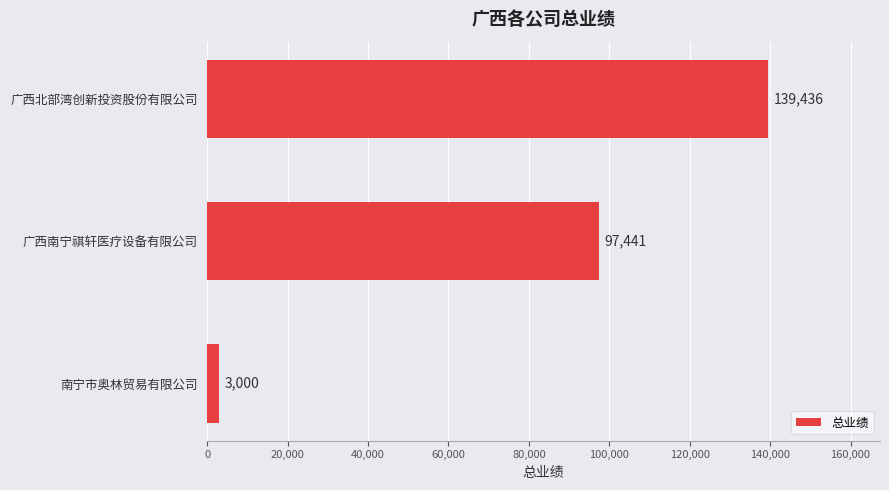

Count the number of categories in the chart.

3